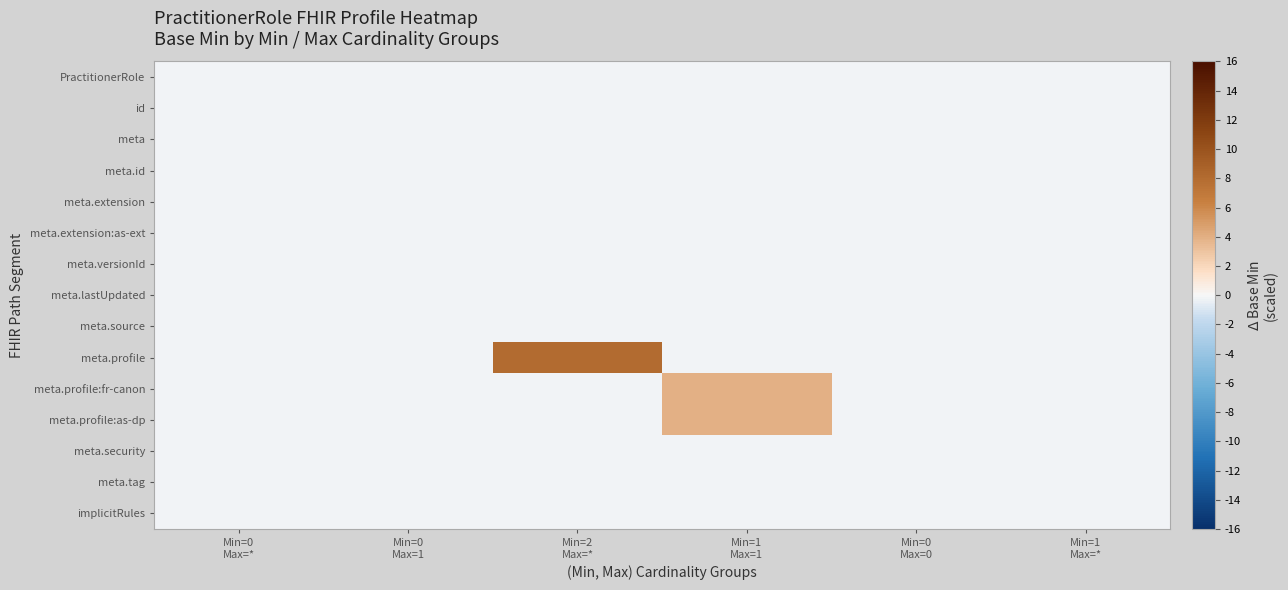

Reading left to right, what are all the values shown in this chart?

row_0: Min=0
Max=*=-0.2	Min=0
Max=1=-0.2	Min=2
Max=*=-0.2	Min=1
Max=1=-0.2	Min=0
Max=0=-0.2	Min=1
Max=*=-0.2
row_1: Min=0
Max=*=-0.2	Min=0
Max=1=-0.2	Min=2
Max=*=-0.2	Min=1
Max=1=-0.2	Min=0
Max=0=-0.2	Min=1
Max=*=-0.2
row_2: Min=0
Max=*=-0.2	Min=0
Max=1=-0.2	Min=2
Max=*=-0.2	Min=1
Max=1=-0.2	Min=0
Max=0=-0.2	Min=1
Max=*=-0.2
row_3: Min=0
Max=*=-0.2	Min=0
Max=1=-0.2	Min=2
Max=*=-0.2	Min=1
Max=1=-0.2	Min=0
Max=0=-0.2	Min=1
Max=*=-0.2
row_4: Min=0
Max=*=-0.2	Min=0
Max=1=-0.2	Min=2
Max=*=-0.2	Min=1
Max=1=-0.2	Min=0
Max=0=-0.2	Min=1
Max=*=-0.2
row_5: Min=0
Max=*=-0.2	Min=0
Max=1=-0.2	Min=2
Max=*=-0.2	Min=1
Max=1=-0.2	Min=0
Max=0=-0.2	Min=1
Max=*=-0.2
row_6: Min=0
Max=*=-0.2	Min=0
Max=1=-0.2	Min=2
Max=*=-0.2	Min=1
Max=1=-0.2	Min=0
Max=0=-0.2	Min=1
Max=*=-0.2
row_7: Min=0
Max=*=-0.2	Min=0
Max=1=-0.2	Min=2
Max=*=-0.2	Min=1
Max=1=-0.2	Min=0
Max=0=-0.2	Min=1
Max=*=-0.2
row_8: Min=0
Max=*=-0.2	Min=0
Max=1=-0.2	Min=2
Max=*=-0.2	Min=1
Max=1=-0.2	Min=0
Max=0=-0.2	Min=1
Max=*=-0.2
row_9: Min=0
Max=*=-0.2	Min=0
Max=1=-0.2	Min=2
Max=*=8.0	Min=1
Max=1=-0.2	Min=0
Max=0=-0.2	Min=1
Max=*=-0.2
row_10: Min=0
Max=*=-0.2	Min=0
Max=1=-0.2	Min=2
Max=*=-0.2	Min=1
Max=1=3.9	Min=0
Max=0=-0.2	Min=1
Max=*=-0.2
row_11: Min=0
Max=*=-0.2	Min=0
Max=1=-0.2	Min=2
Max=*=-0.2	Min=1
Max=1=3.9	Min=0
Max=0=-0.2	Min=1
Max=*=-0.2
row_12: Min=0
Max=*=-0.2	Min=0
Max=1=-0.2	Min=2
Max=*=-0.2	Min=1
Max=1=-0.2	Min=0
Max=0=-0.2	Min=1
Max=*=-0.2
row_13: Min=0
Max=*=-0.2	Min=0
Max=1=-0.2	Min=2
Max=*=-0.2	Min=1
Max=1=-0.2	Min=0
Max=0=-0.2	Min=1
Max=*=-0.2
row_14: Min=0
Max=*=-0.2	Min=0
Max=1=-0.2	Min=2
Max=*=-0.2	Min=1
Max=1=-0.2	Min=0
Max=0=-0.2	Min=1
Max=*=-0.2